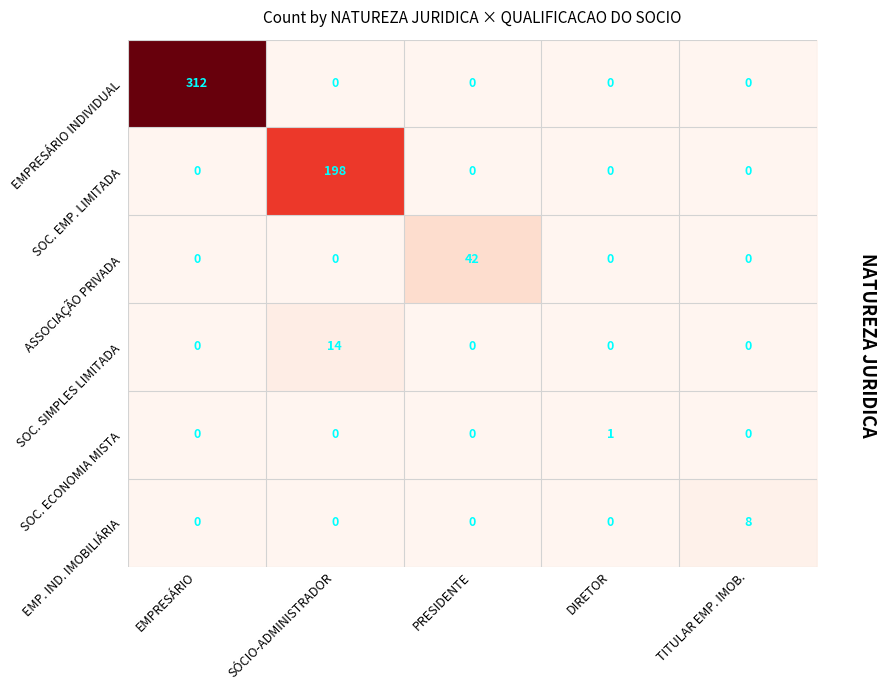

How many data points in EMP. IND. IMOBILIÁRIA are above 0?

1